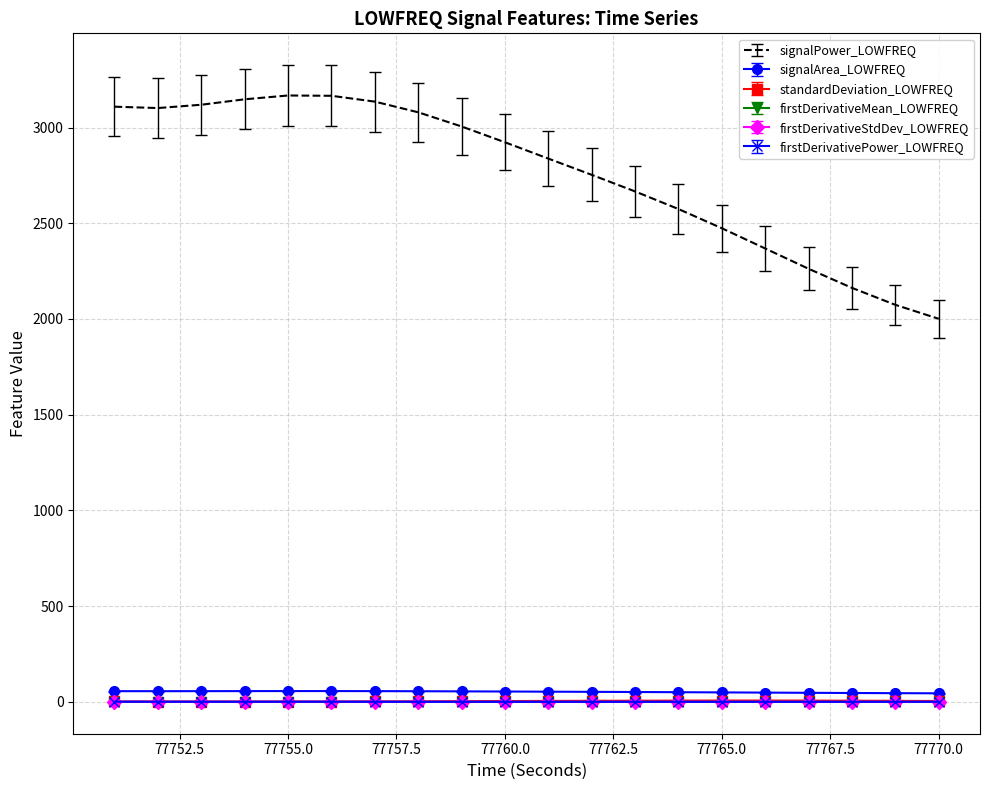

What is the difference between the maximum and minimum values in the firstDerivativePower_LOWFREQ series?

0.5